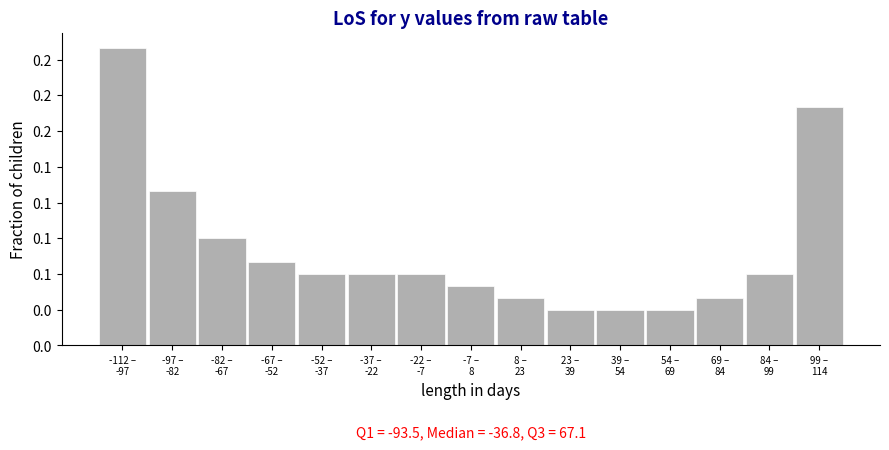

Are the bars horizontal?

No